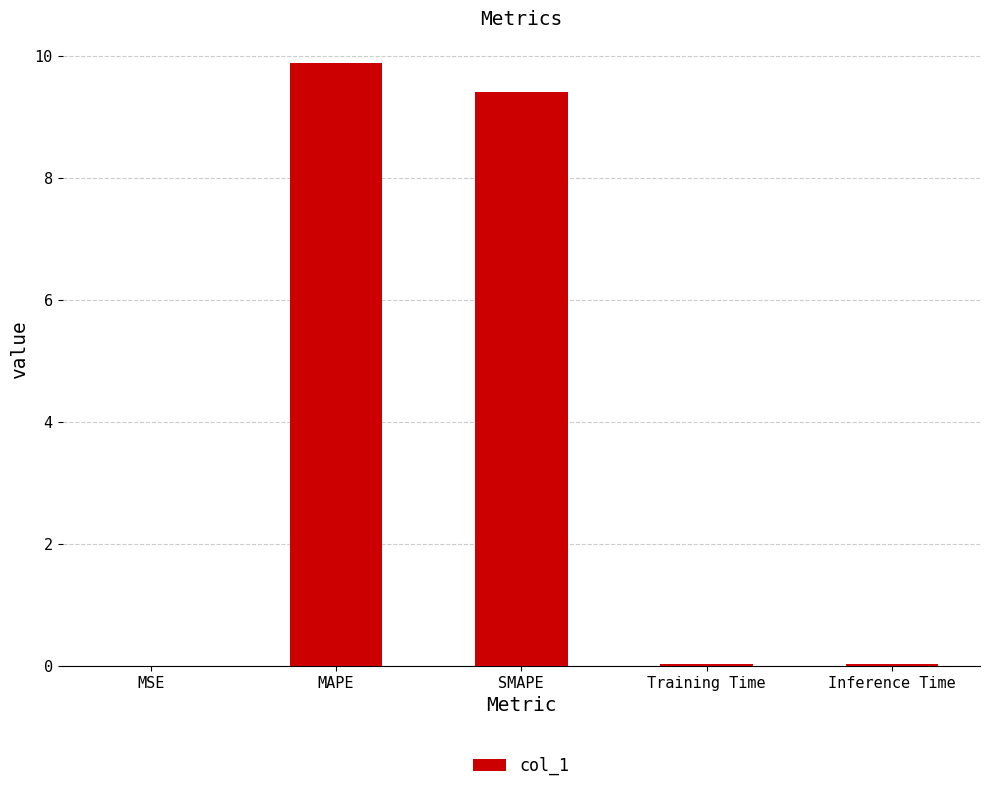

The chart shows a value of 9.4 at SMAPE. True or false?

True